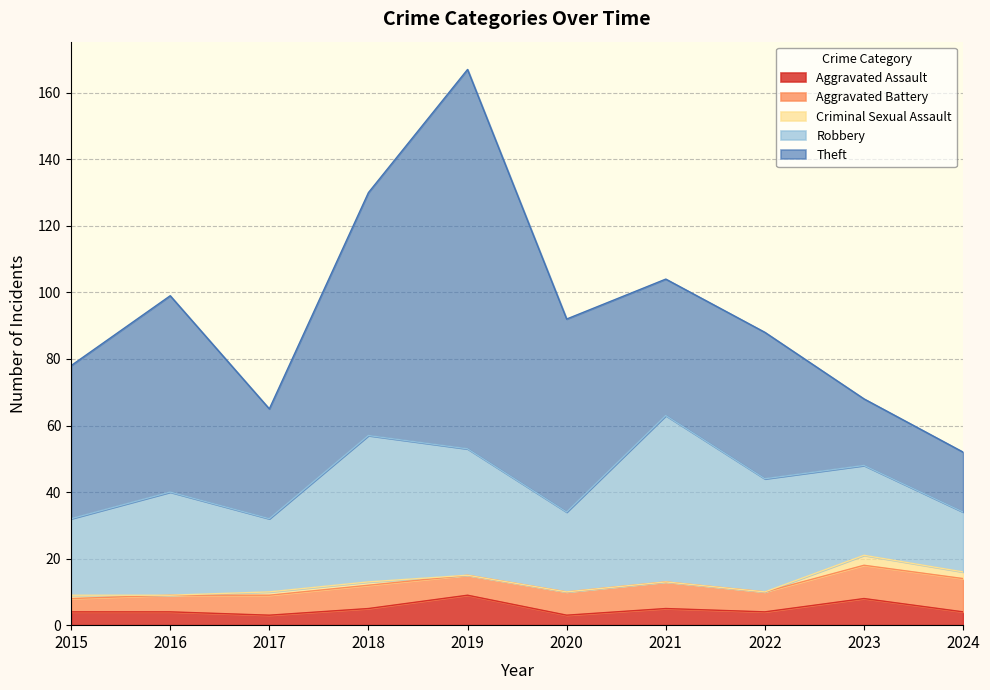

True or false: Criminal Sexual Assault and Theft cross at least once.

False